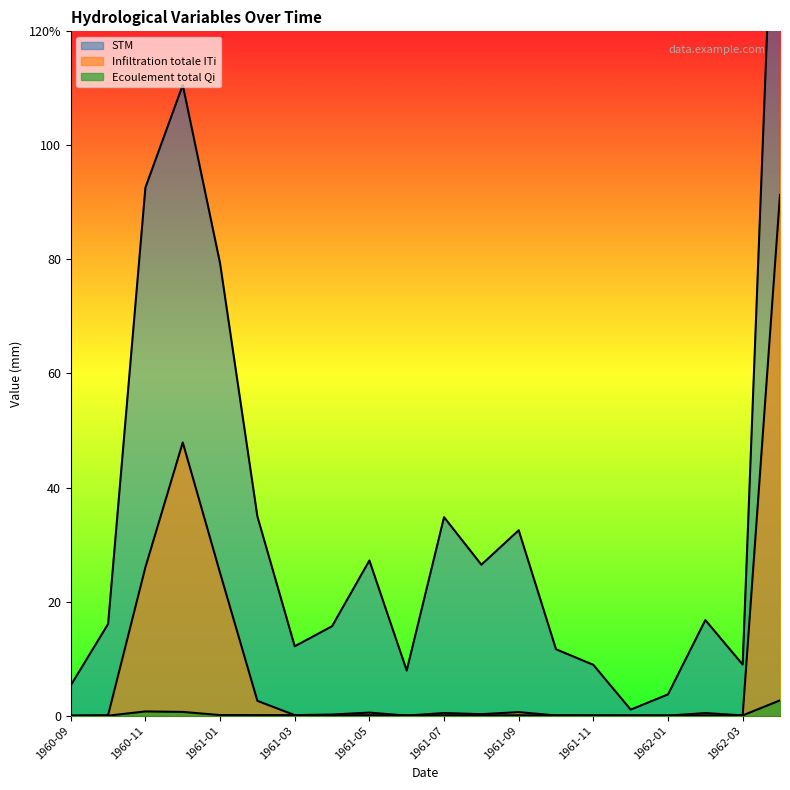

In Infiltration totale ITi, how many points are lower than both neighbors (excluding endpoints)?

5